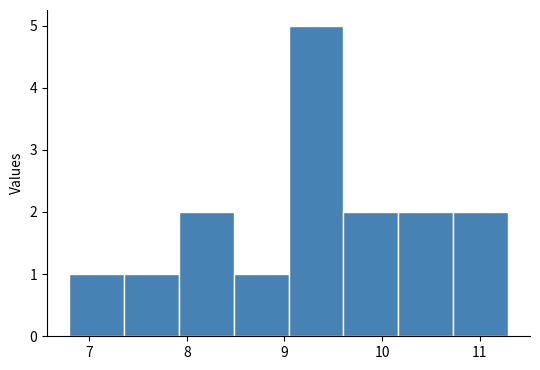

Which range on the x-axis has the tallest bar?

9.0 to 9.6